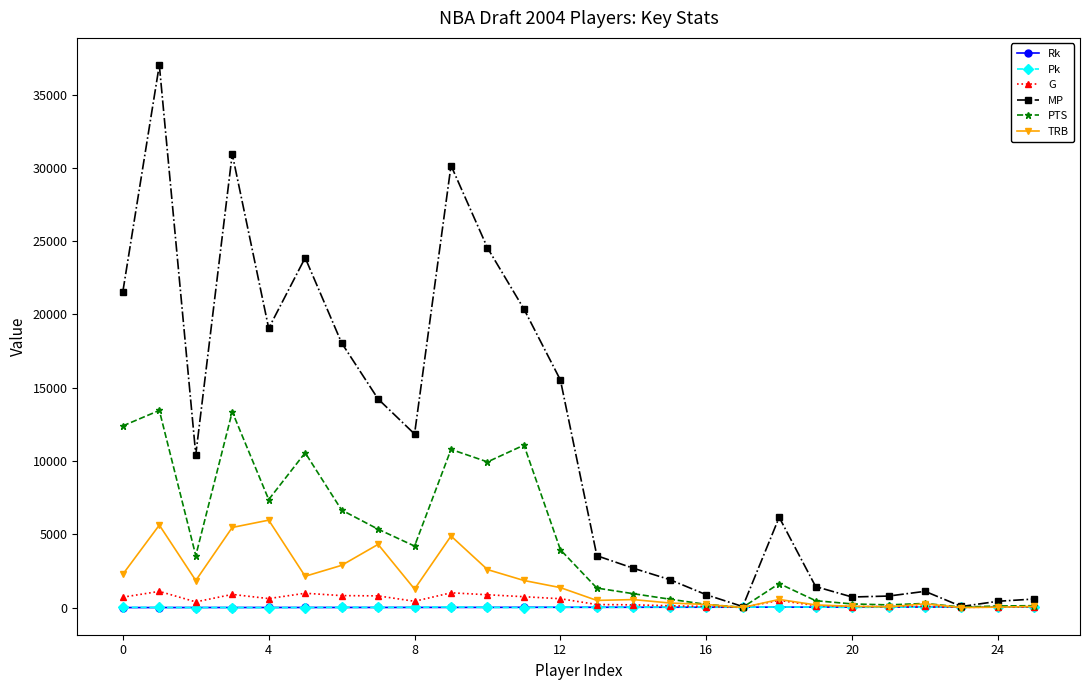

Which series has the largest total across all categories?

MP